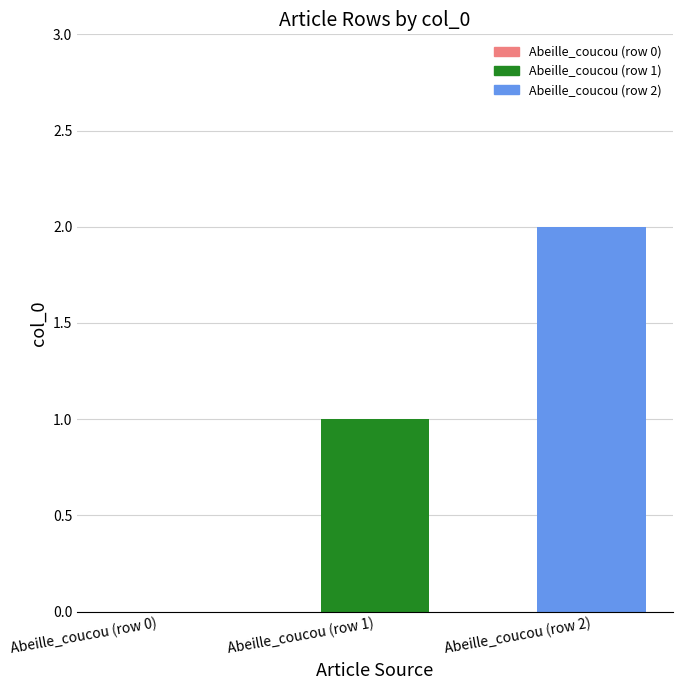

Is it true that the value at Abeille_coucou (row 1) is 0?

False